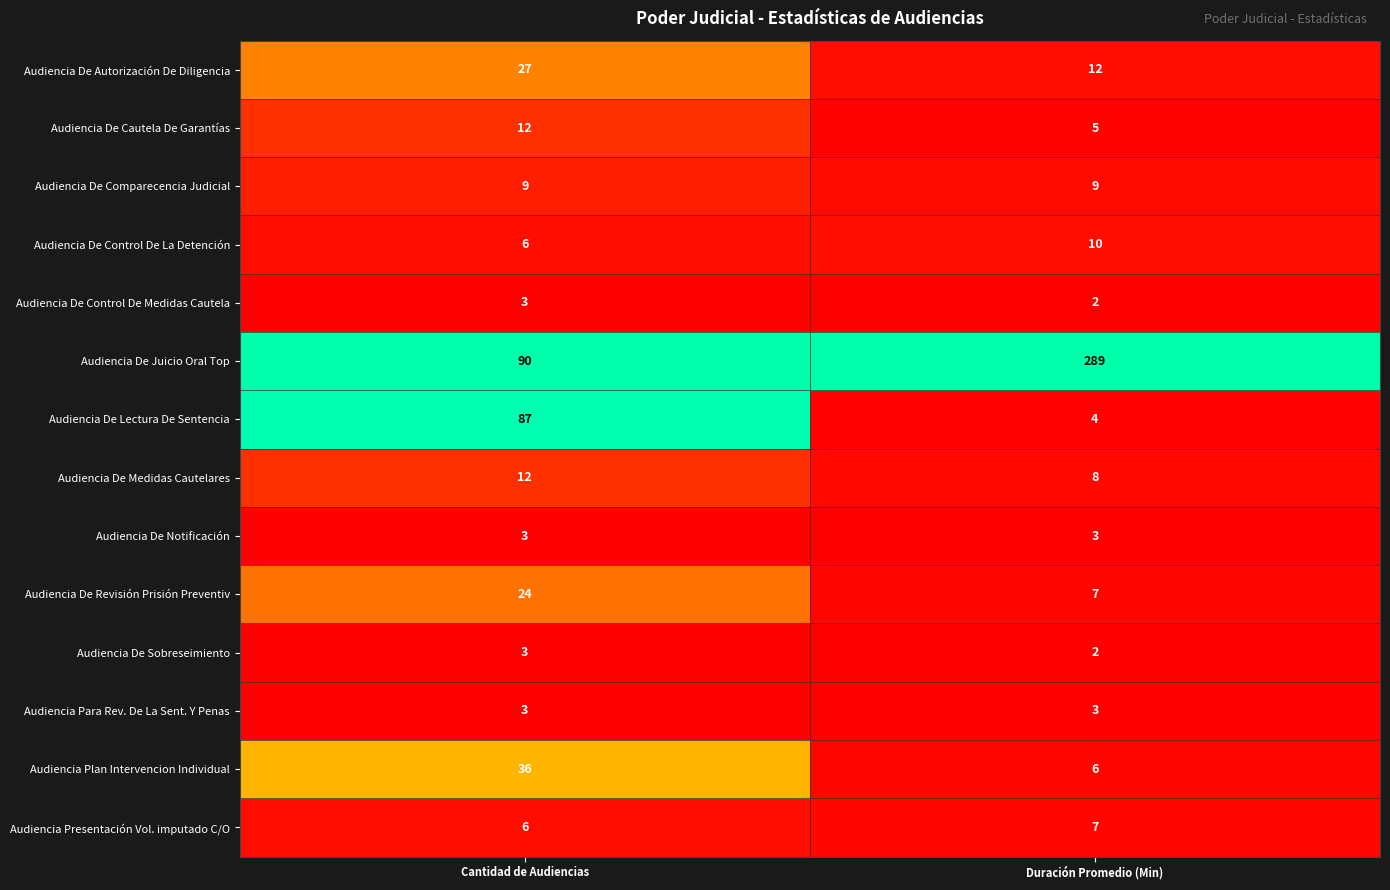

What is the total value across all series at Cantidad de Audiencias?

321